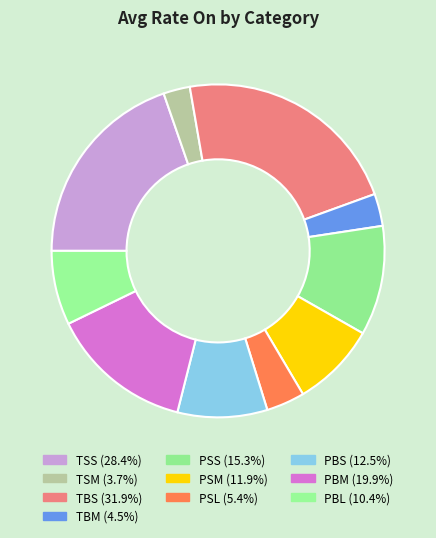

How many slices are in this pie chart?

10